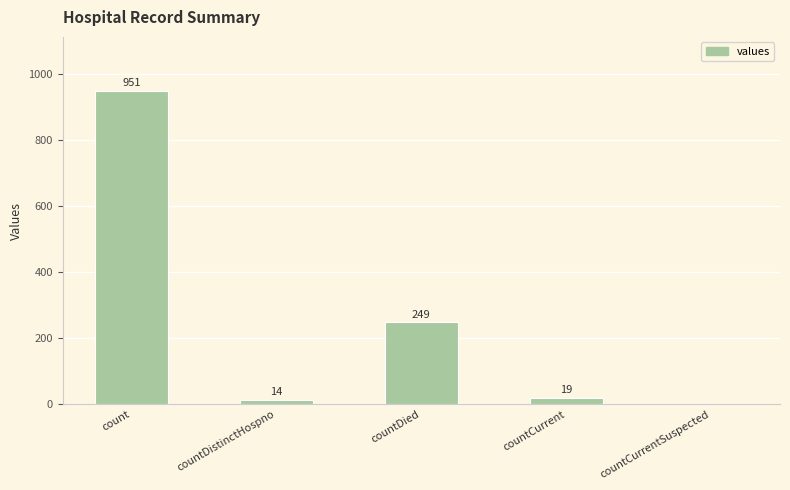

How many values are above zero?

4